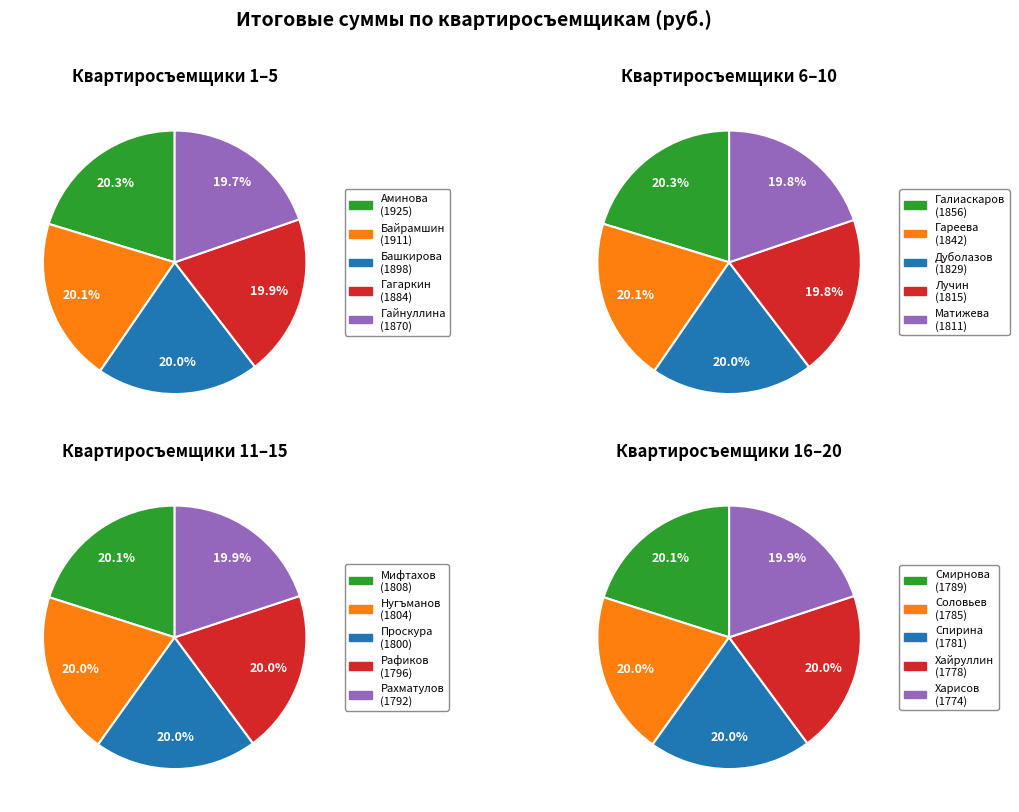

Which has a higher value, Смирнова or Рахматулов?

Рахматулов